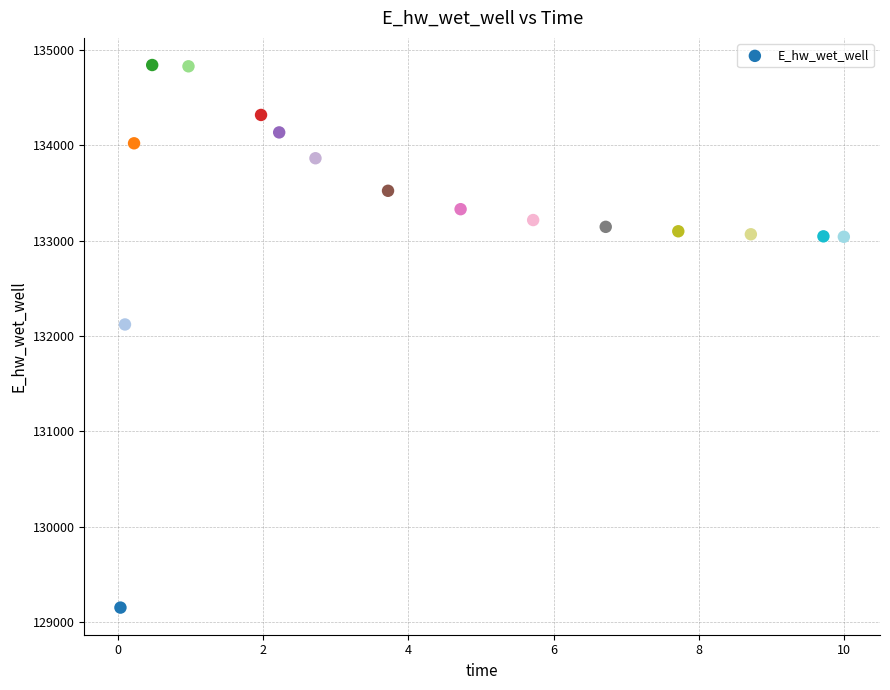

What Y value in the scatter plot is closest to 131995?

132119.4